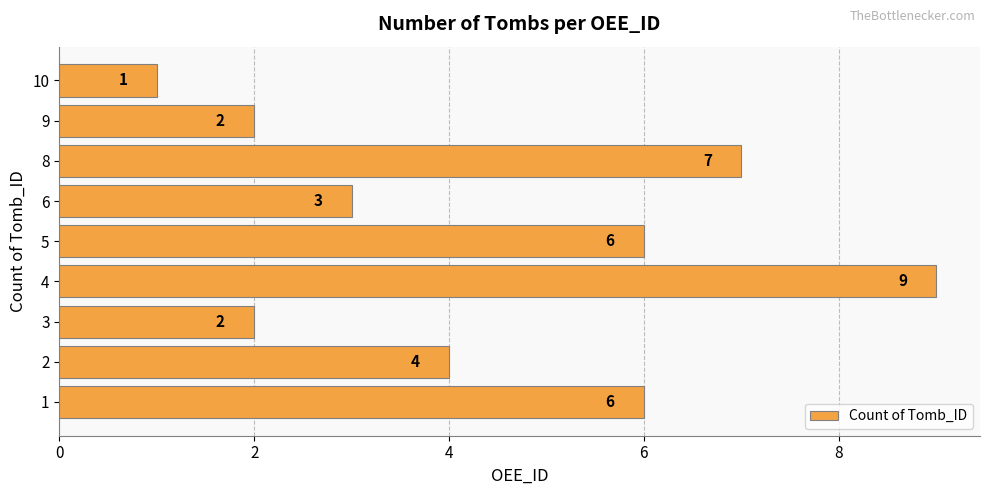

What is the sum of the values at 2 and 4?

13